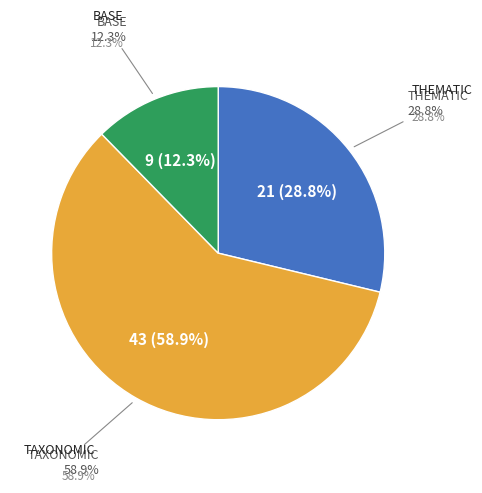

Do THEMATIC and BASE together represent more than half of the pie?

No